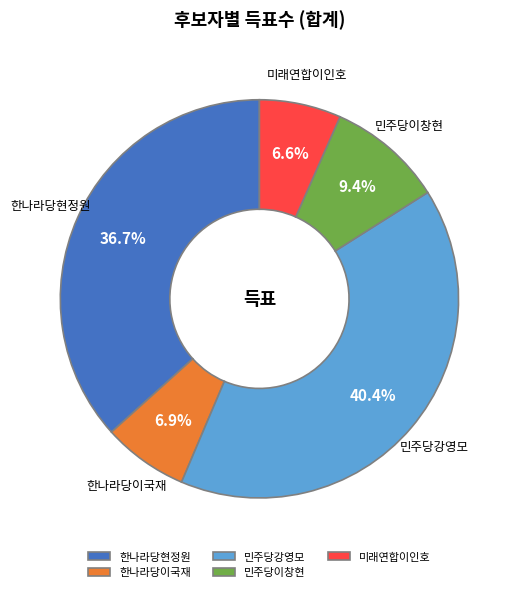

Combined, what portion of the pie is 한나라당현정원 and 미래연합이인호?

43.3%